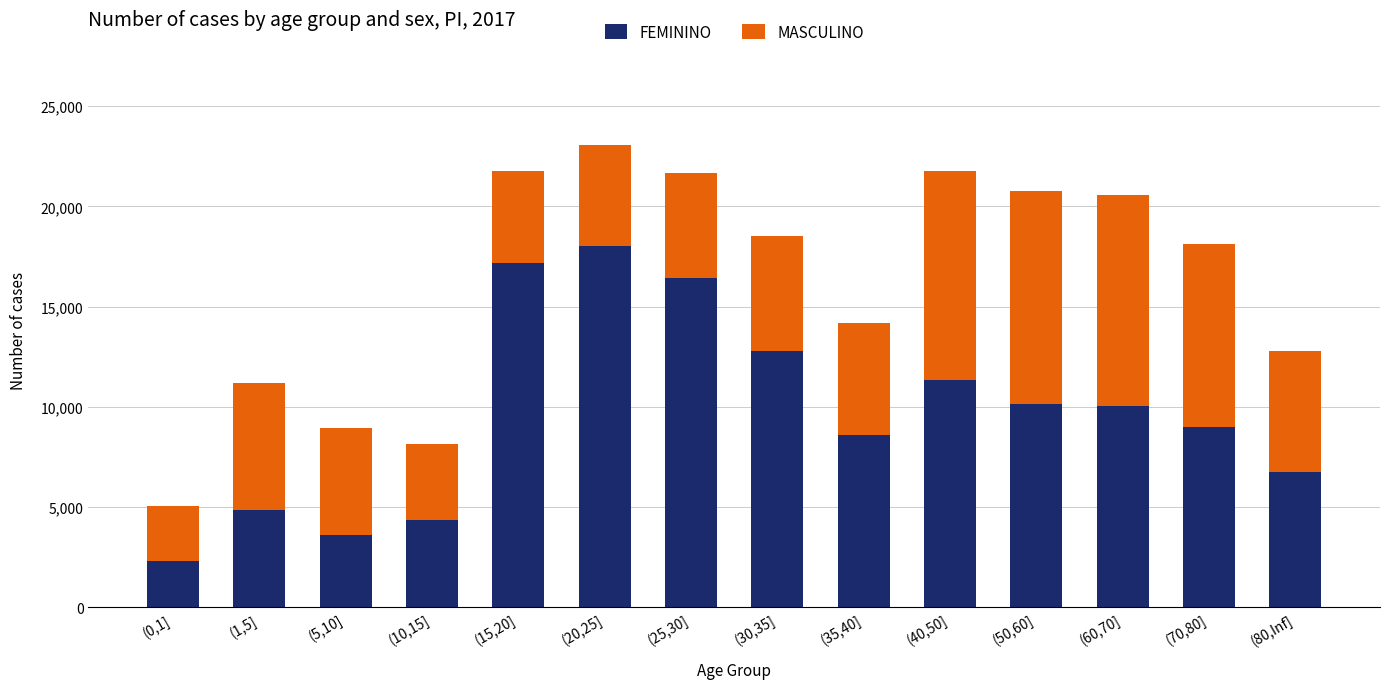

What is the highest value of the FEMININO series?

18047